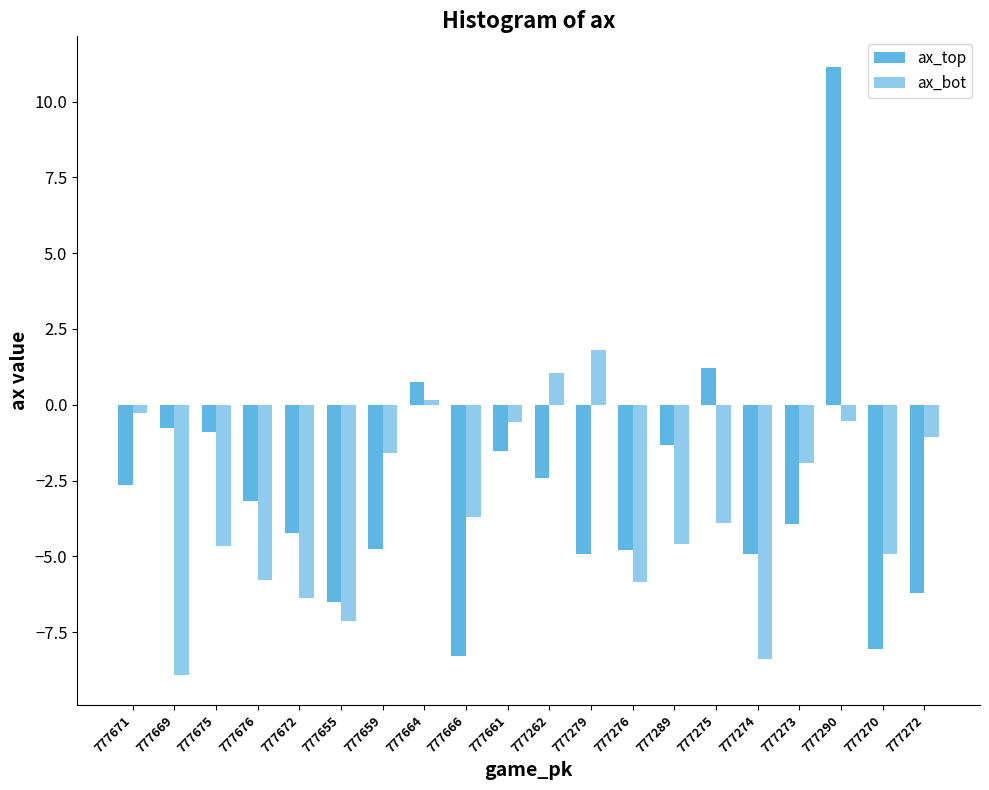

Which series has the widest spread of values?

ax_top